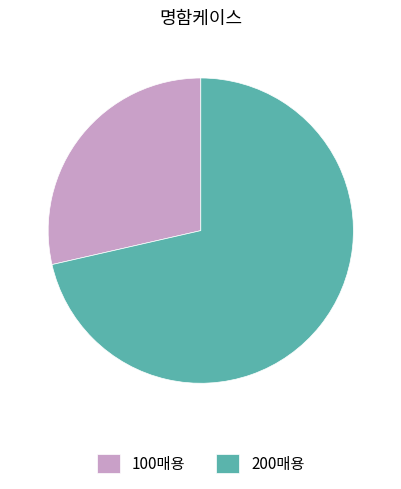

Combined, do 200매용 and 100매용 account for over 50%?

Yes